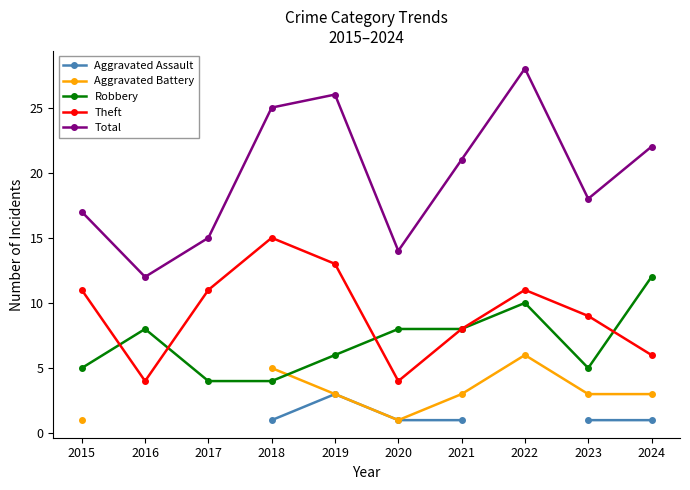

In Aggravated Battery, how many points are lower than both neighbors (excluding endpoints)?

1